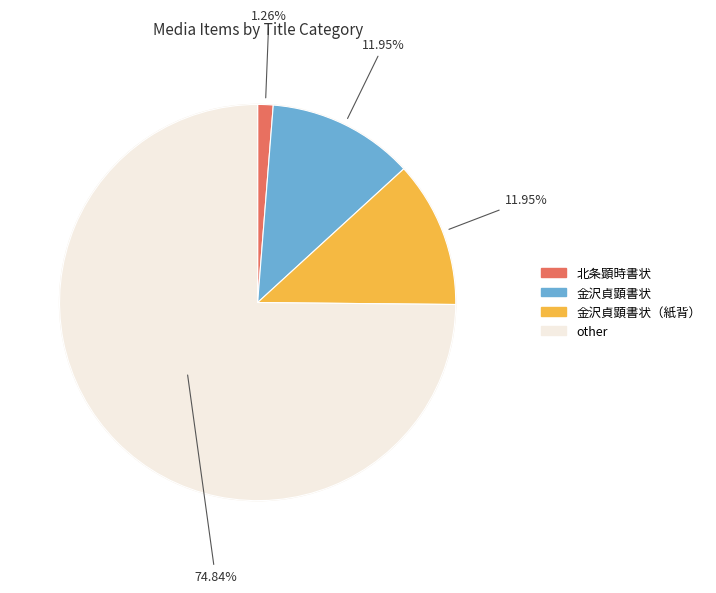

Is it true that 金沢貞顕書状（紙背） is 25% of the pie?

False